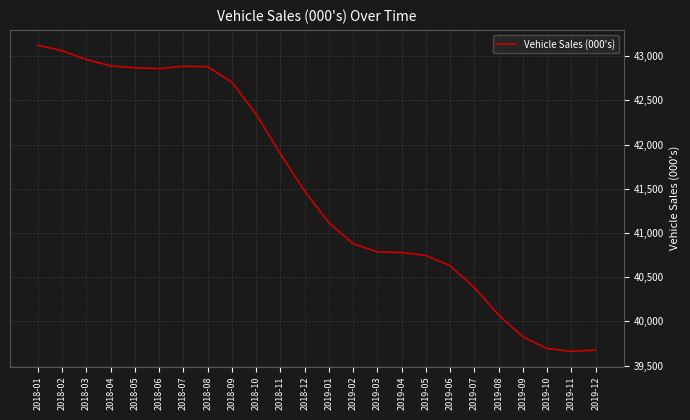

Is it true that the value at 2018-09 is 74417?

False